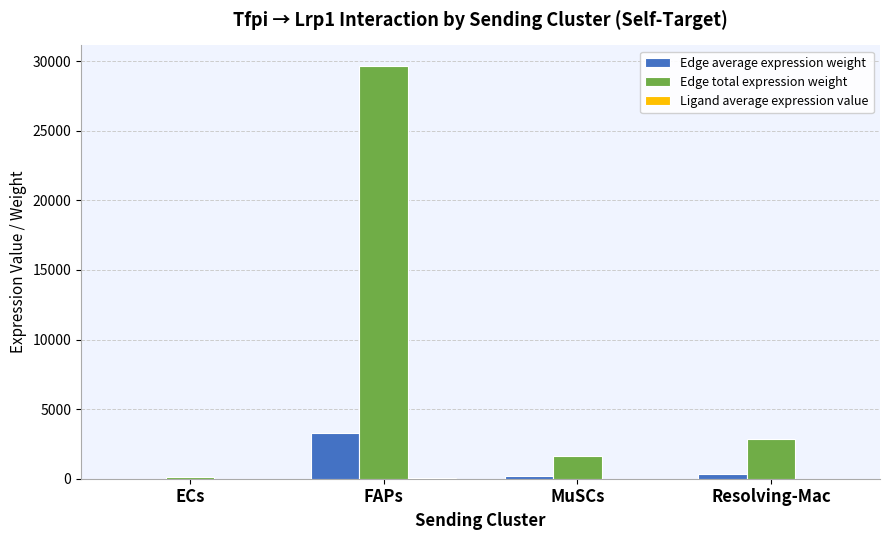

What is the highest value of the Edge total expression weight series?

29644.3